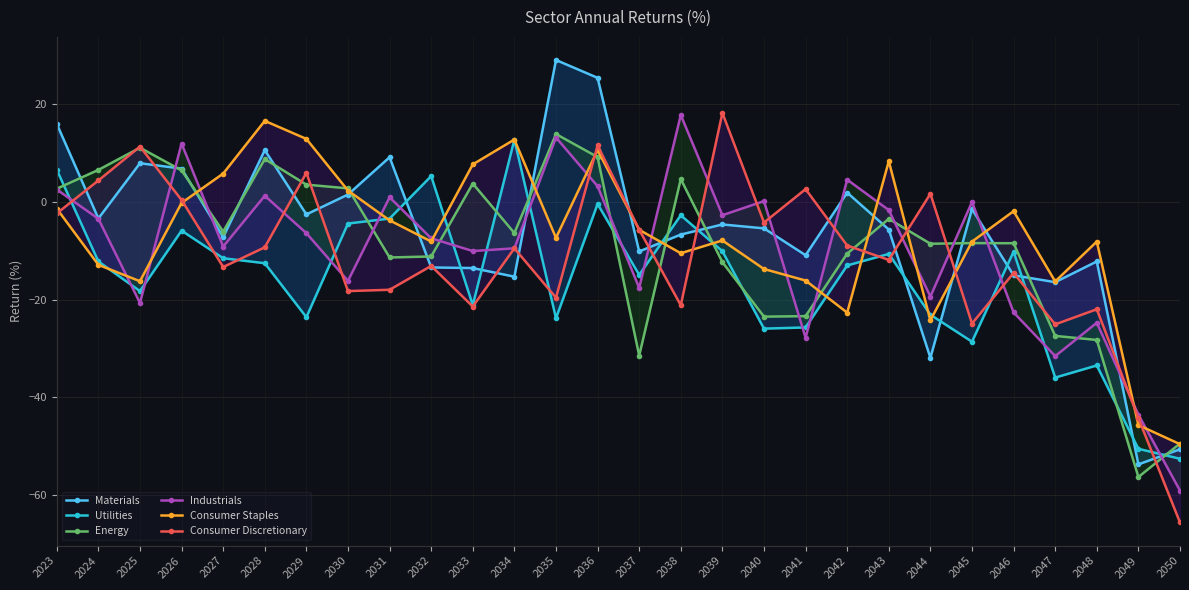

True or false: Energy and Industrials cross at least once.

True